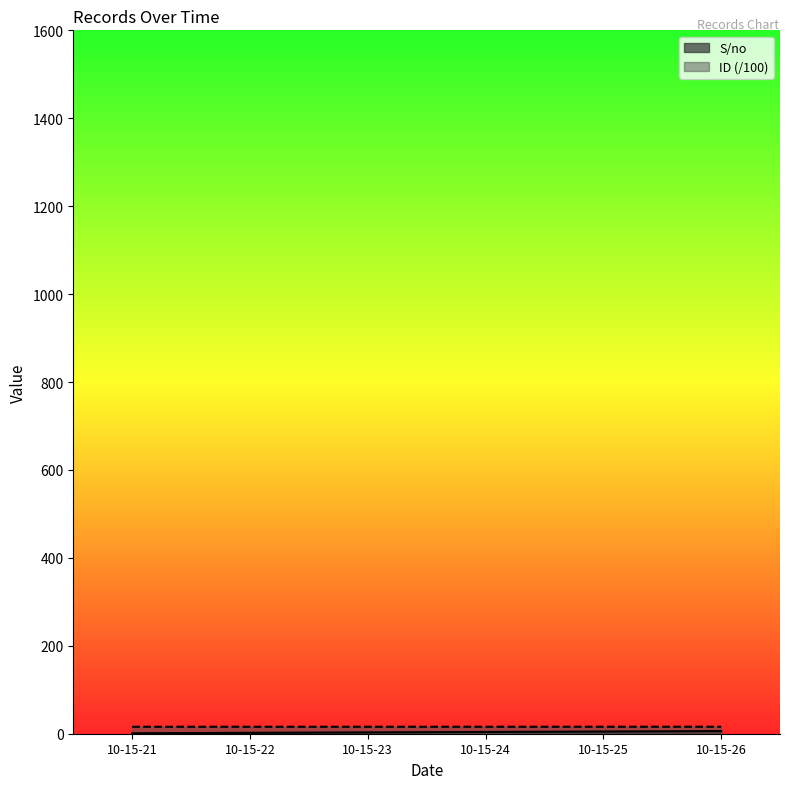

The value of ID at 10-15-24 is 24.8. True or false?

False